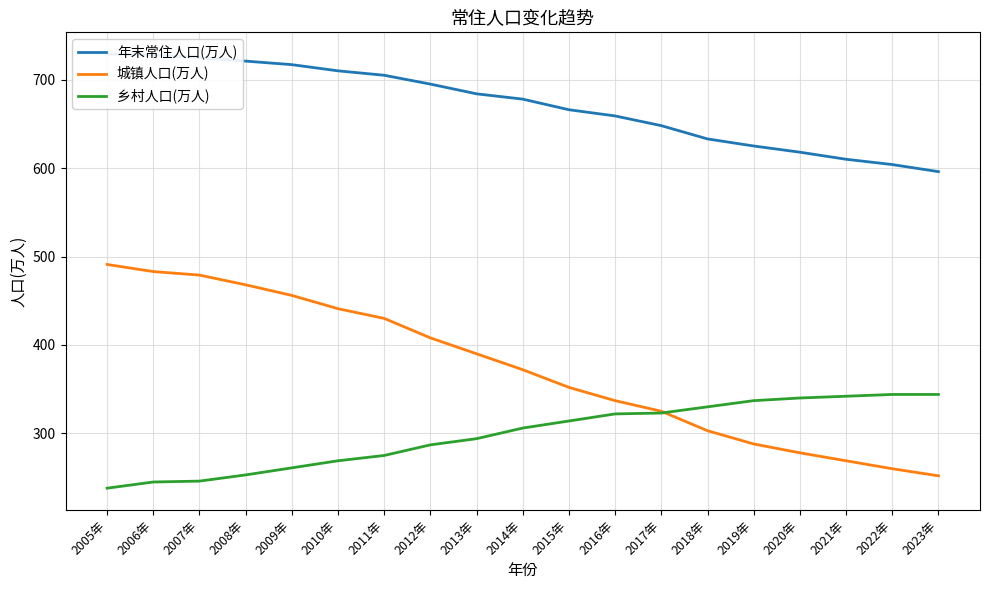

Reading left to right, what are all the values shown in this chart?

年末常住人口(万人): 2005年=729	2006年=728	2007年=725	2008年=721	2009年=717	2010年=710	2011年=705	2012年=695	2013年=684	2014年=678	2015年=666	2016年=659	2017年=648	2018年=633	2019年=625	2020年=618	2021年=610	2022年=604	2023年=596
城镇人口(万人): 2005年=491	2006年=483	2007年=479	2008年=468	2009年=456	2010年=441	2011年=430	2012年=408	2013年=390	2014年=372	2015年=352	2016年=337	2017年=325	2018年=303	2019年=288	2020年=278	2021年=269	2022年=260	2023年=252
乡村人口(万人): 2005年=238	2006年=245	2007年=246	2008年=253	2009年=261	2010年=269	2011年=275	2012年=287	2013年=294	2014年=306	2015年=314	2016年=322	2017年=323	2018年=330	2019年=337	2020年=340	2021年=342	2022年=344	2023年=344